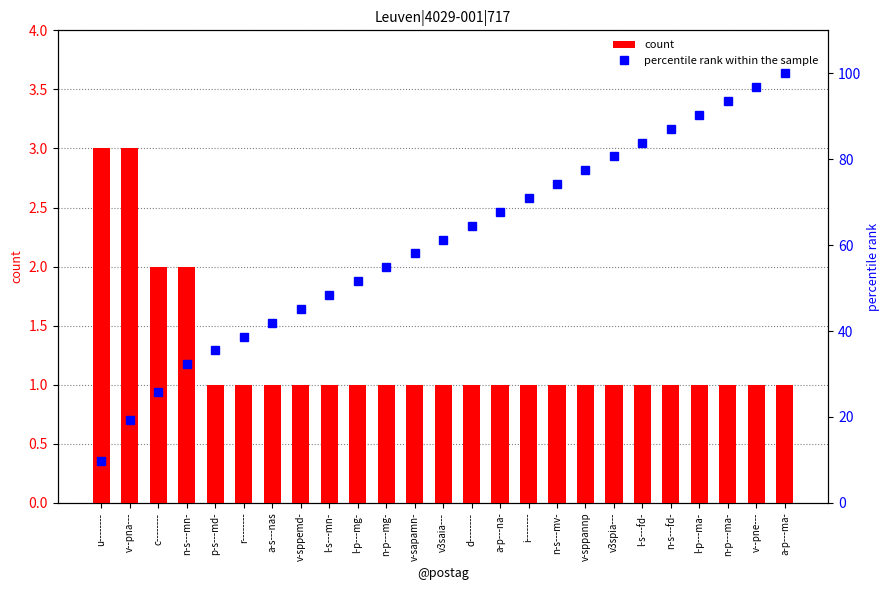

What are all the series names shown in the legend?

count, percentile rank within the sample